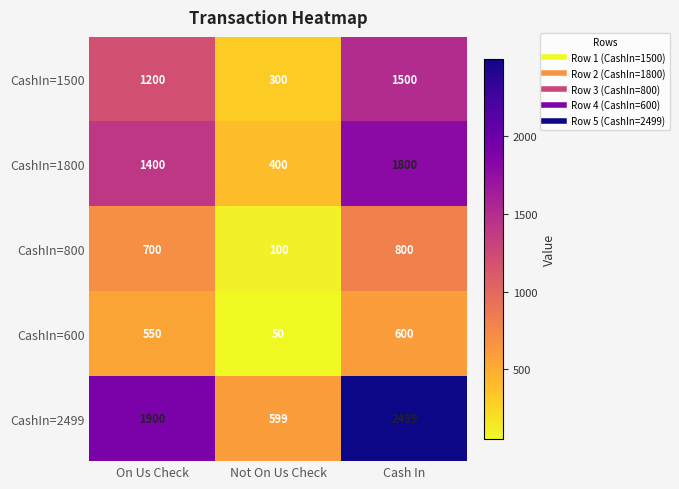

True or false: CashIn=2499 has a value of 2499 at Cash In.

True